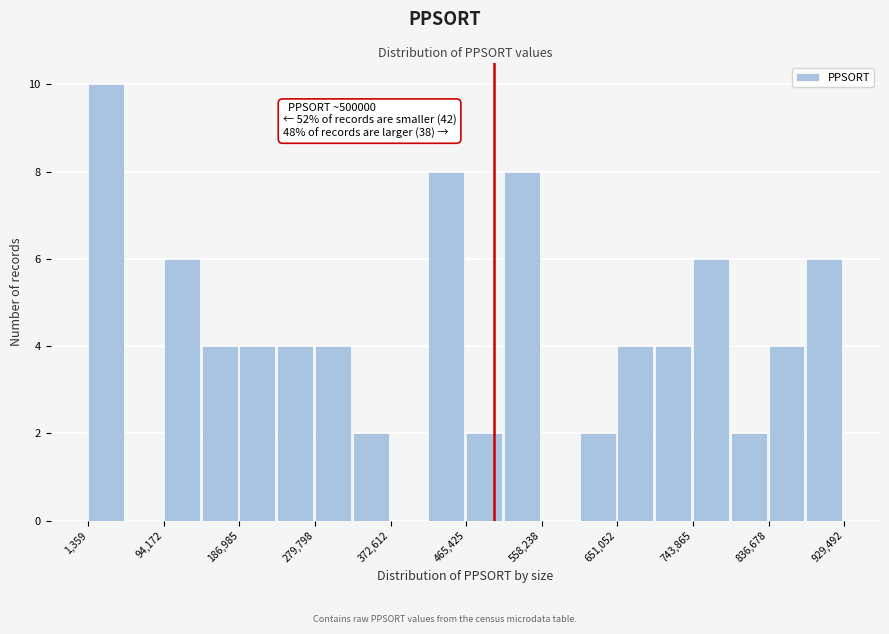

Over which range of the x-axis is the bar tallest?

0 to 50000